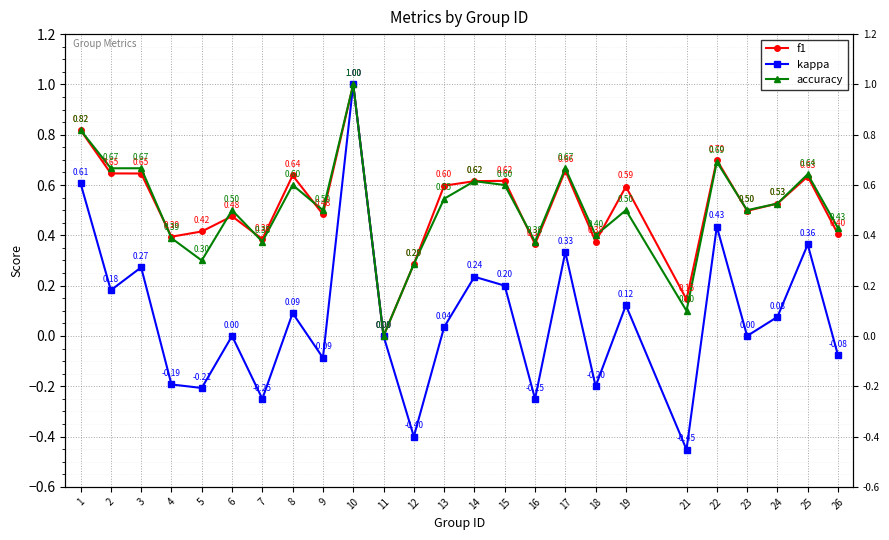

Reading left to right, what are all the values shown in this chart?

f1: 0.8	0.6	0.6	0.4	0.4	0.5	0.4	0.6	0.5	1.0	0.0	0.3	0.6	0.6	0.6	0.4	0.7	0.4	0.6	0.1	0.7	0.5	0.5	0.6	0.4
kappa: 0.6	0.2	0.3	-0.2	-0.2	0.0	-0.2	0.1	-0.1	1.0	0.0	-0.4	0.0	0.2	0.2	-0.2	0.3	-0.2	0.1	-0.5	0.4	0.0	0.1	0.4	-0.1
accuracy: 0.8	0.7	0.7	0.4	0.3	0.5	0.4	0.6	0.5	1.0	0.0	0.3	0.5	0.6	0.6	0.4	0.7	0.4	0.5	0.1	0.7	0.5	0.5	0.6	0.4